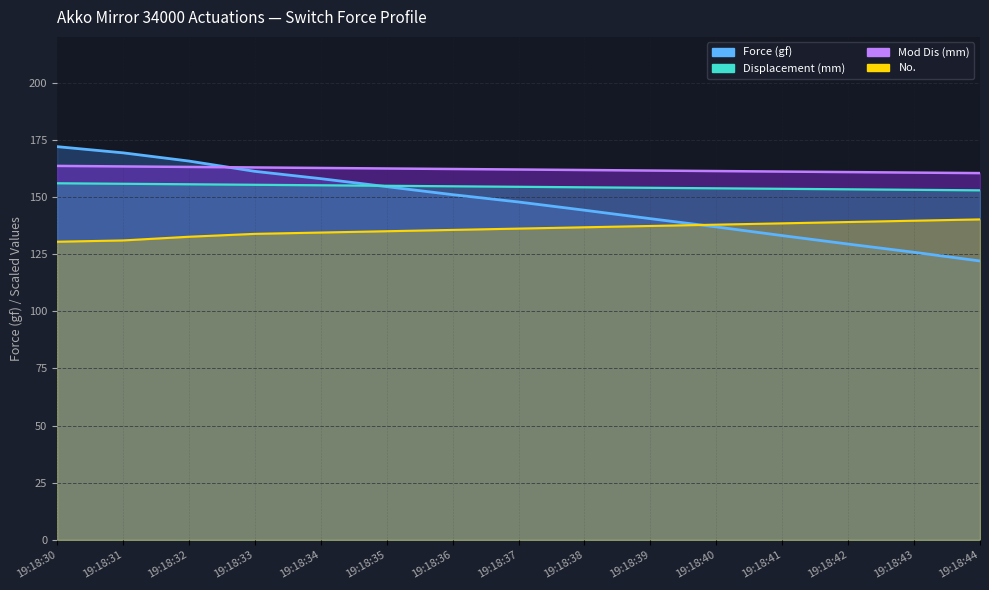

Between 19:18:32 and 19:18:40, which is larger?

19:18:32